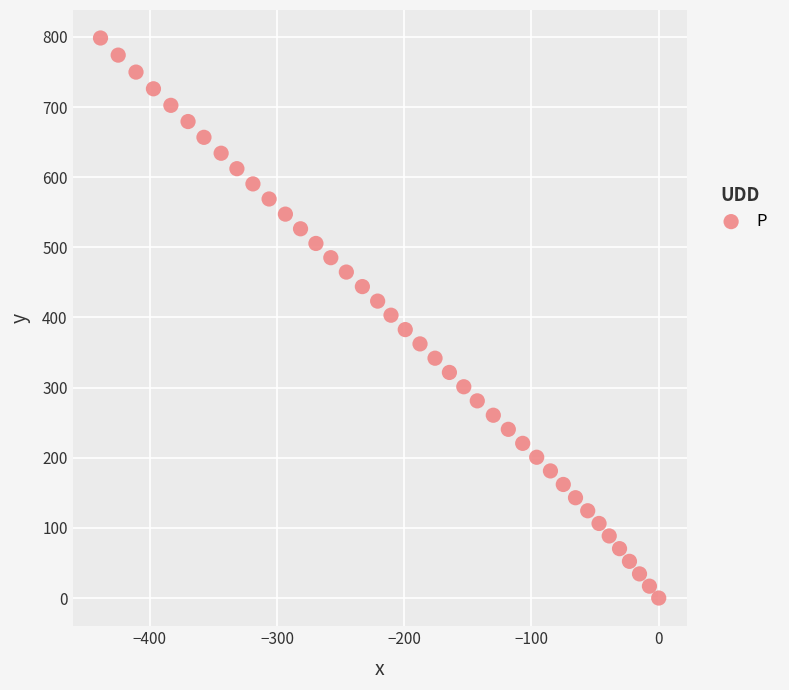

What is the range of Y values (max minus min)?

798.4